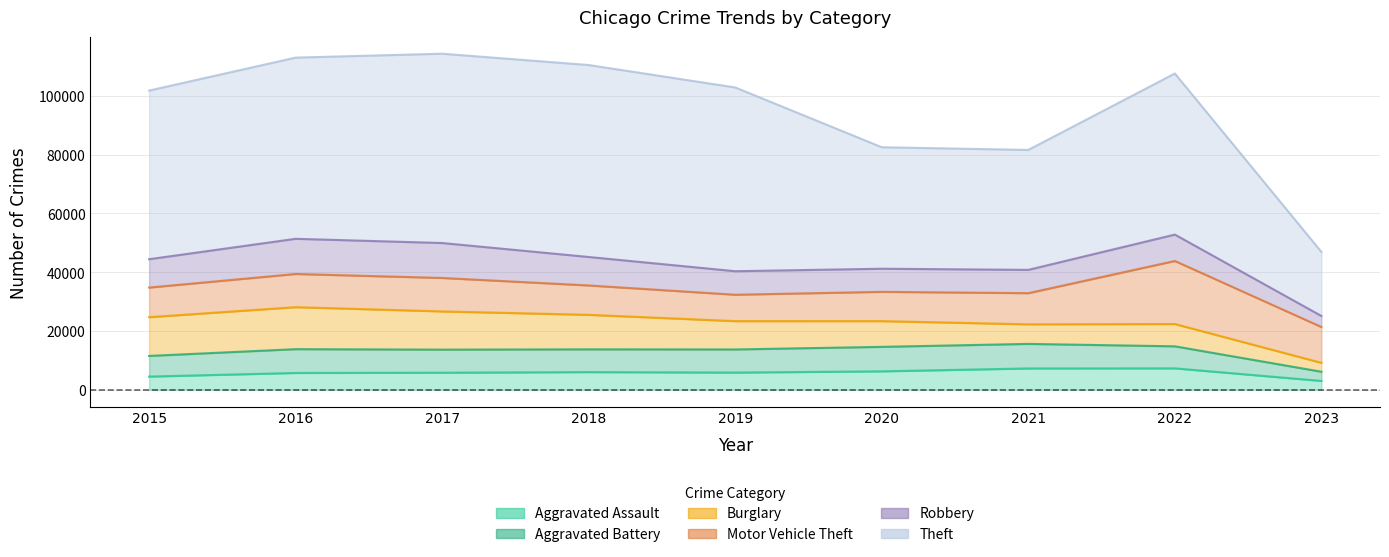

Which category has the highest value across all series?

2018